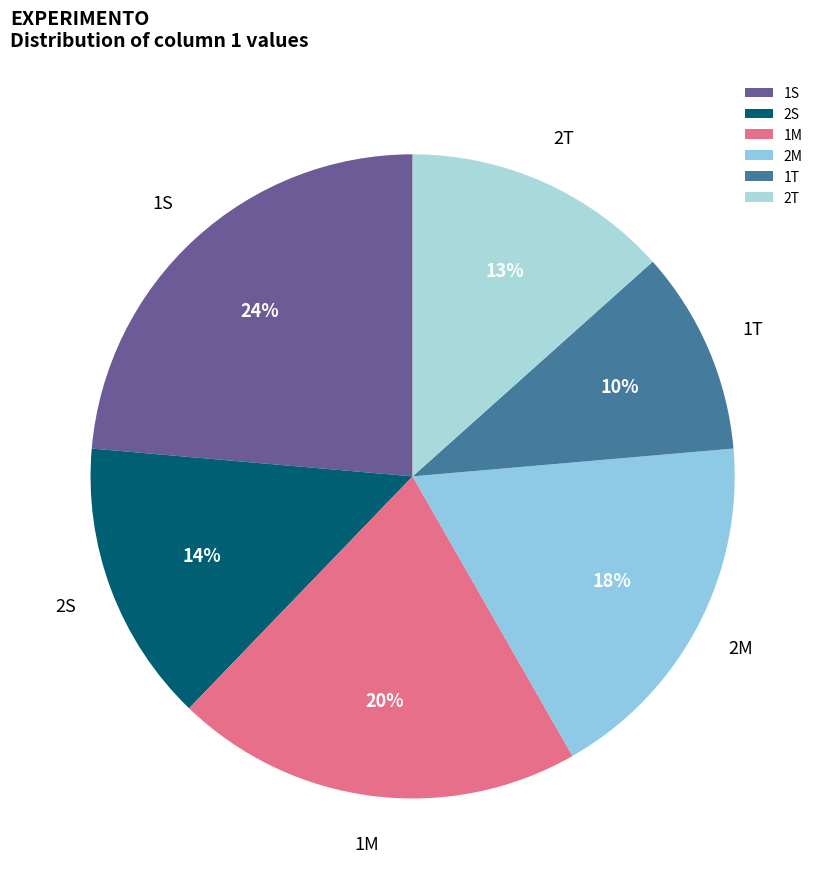

The 1M slice represents 6% of the pie. True or false?

False